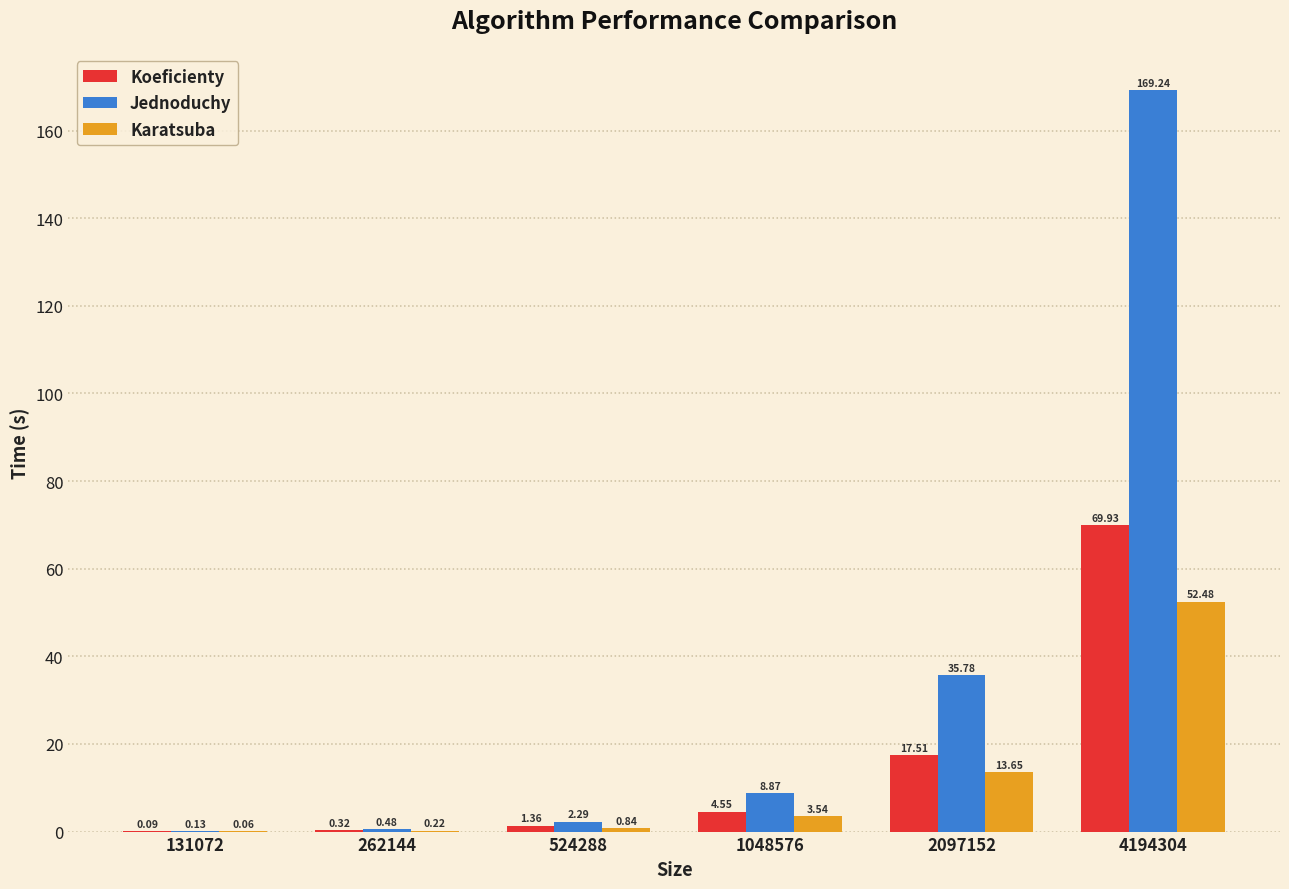

Which series has the largest total across all categories?

Jednoduchy